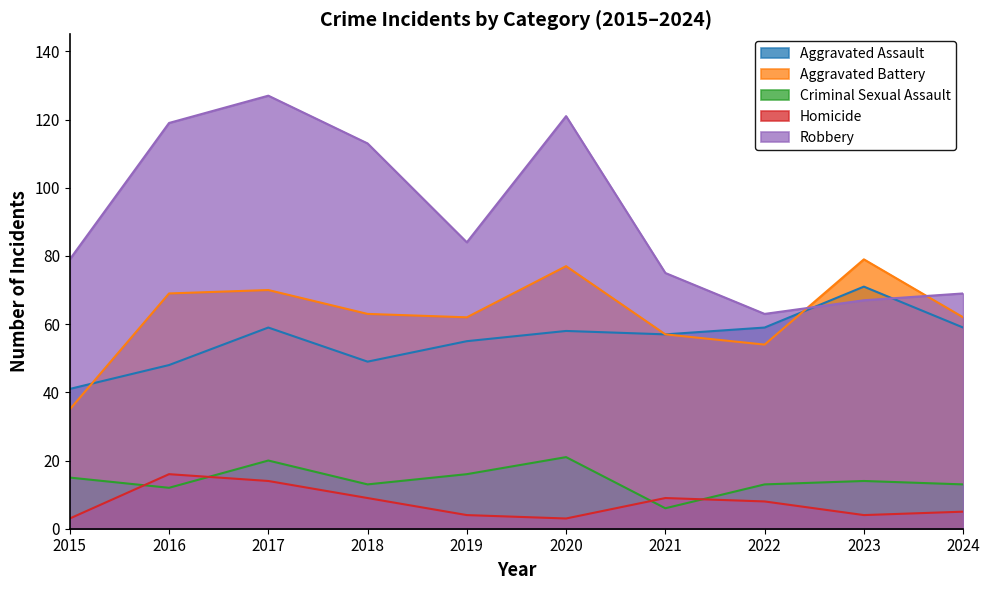

At how many categories does at least one series exceed 16?

10